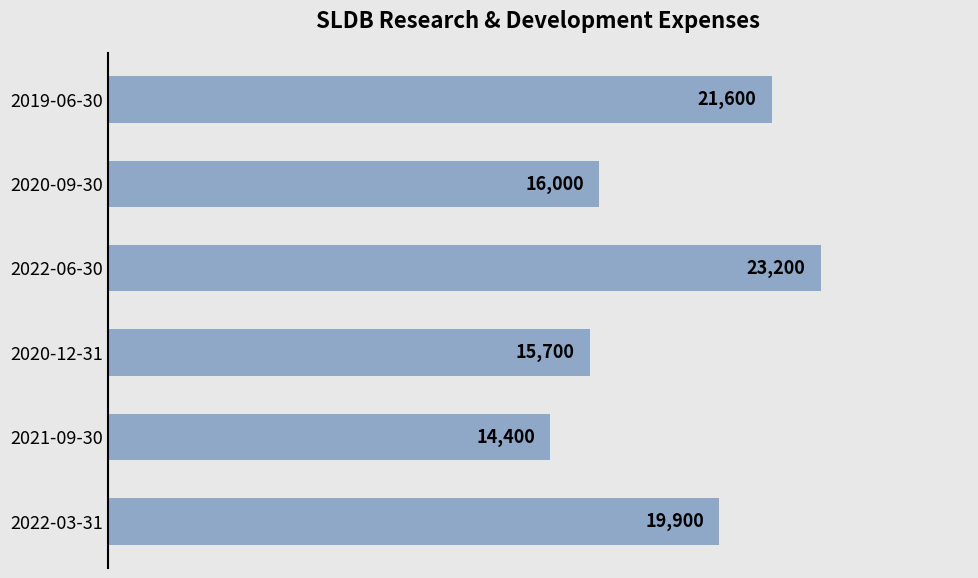

Reading bottom to top, extract all data points from this chart.

2022-03-31=19900	2021-09-30=14400	2020-12-31=15700	2022-06-30=23200	2020-09-30=16000	2019-06-30=21600